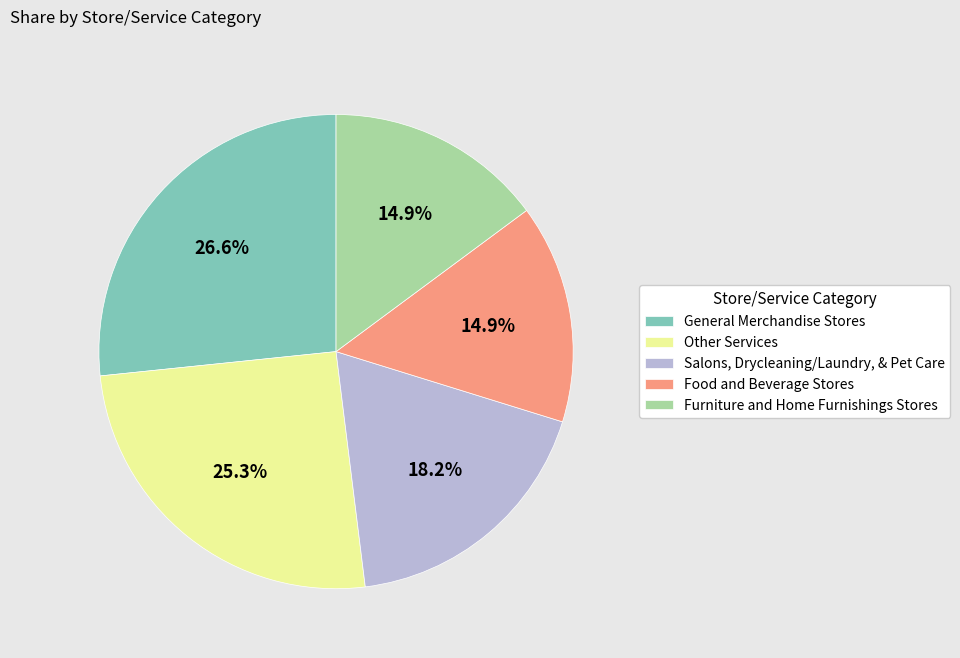

What is the largest slice in the pie chart?

General Merchandise Stores